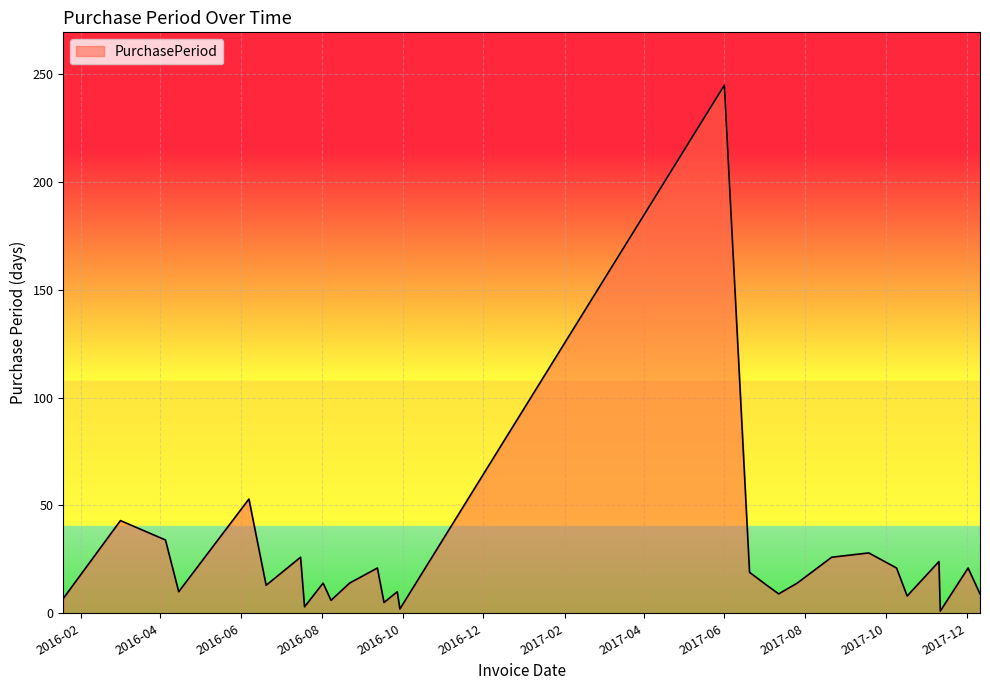

What is the maximum value shown in the chart?

245